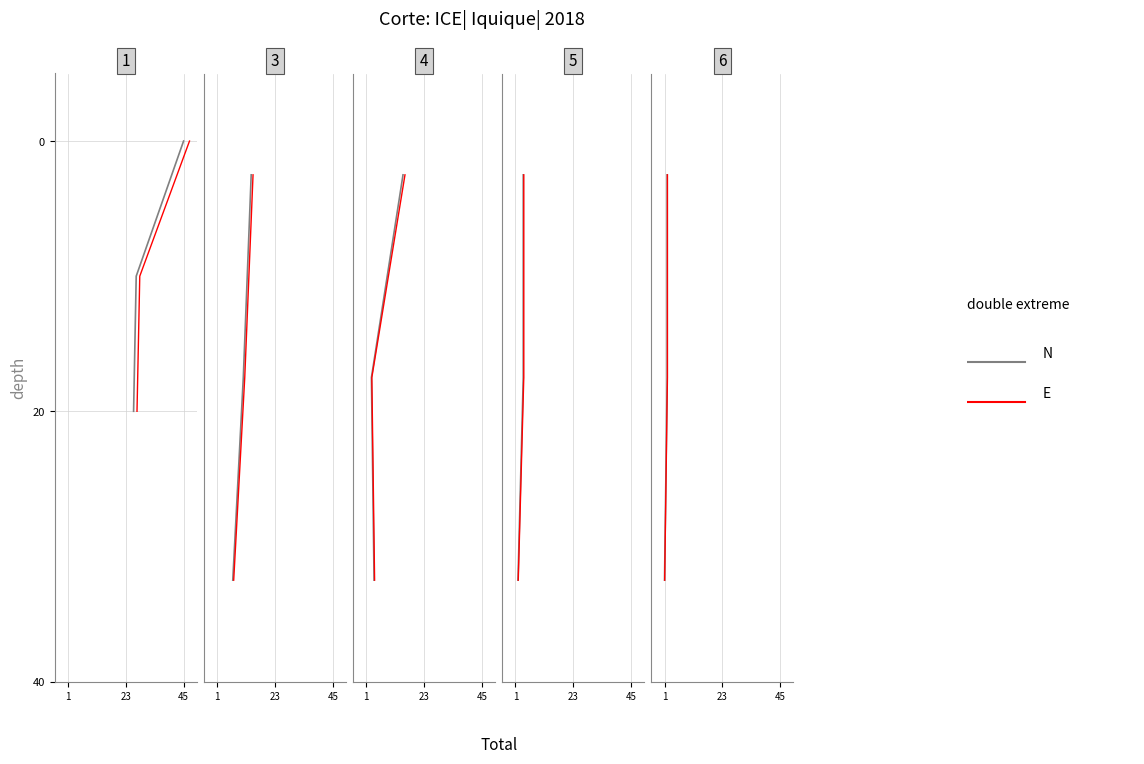

Between 45 and 1, which is larger?

45